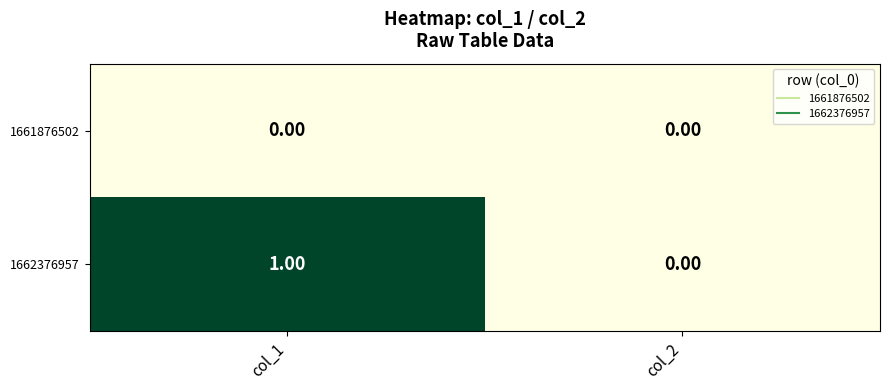

What is the spread (max minus min) of values at col_1?

1